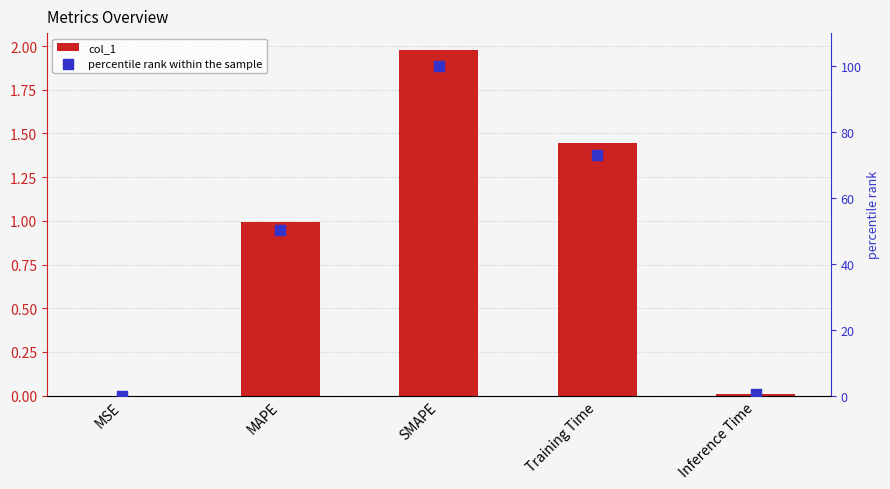

At which category is the sum across all series the highest?

SMAPE